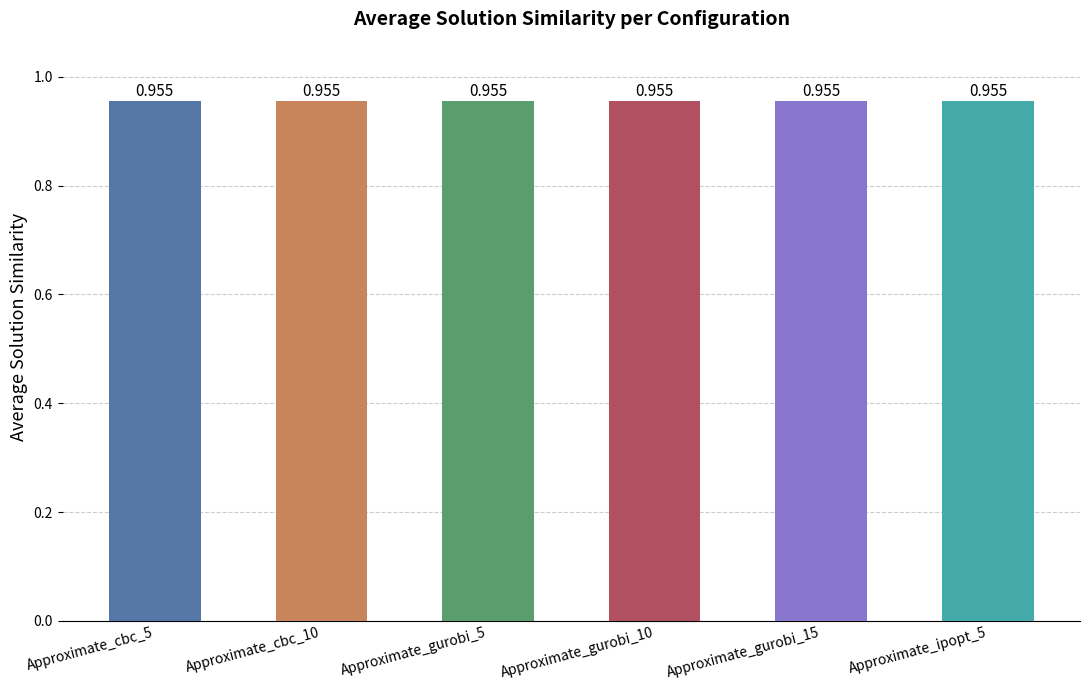

Count the number of categories in the chart.

6